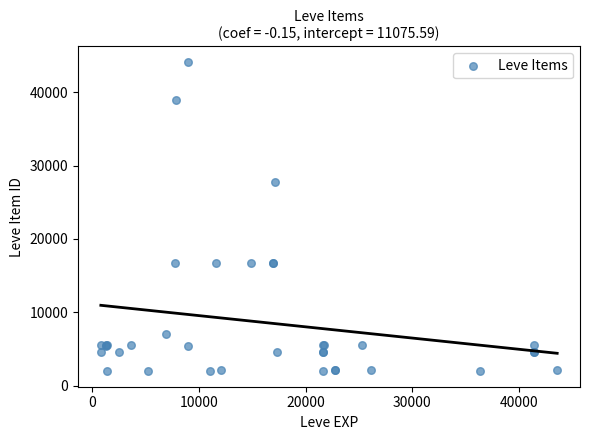

What Y value in the scatter plot is closest to 23052?

27772